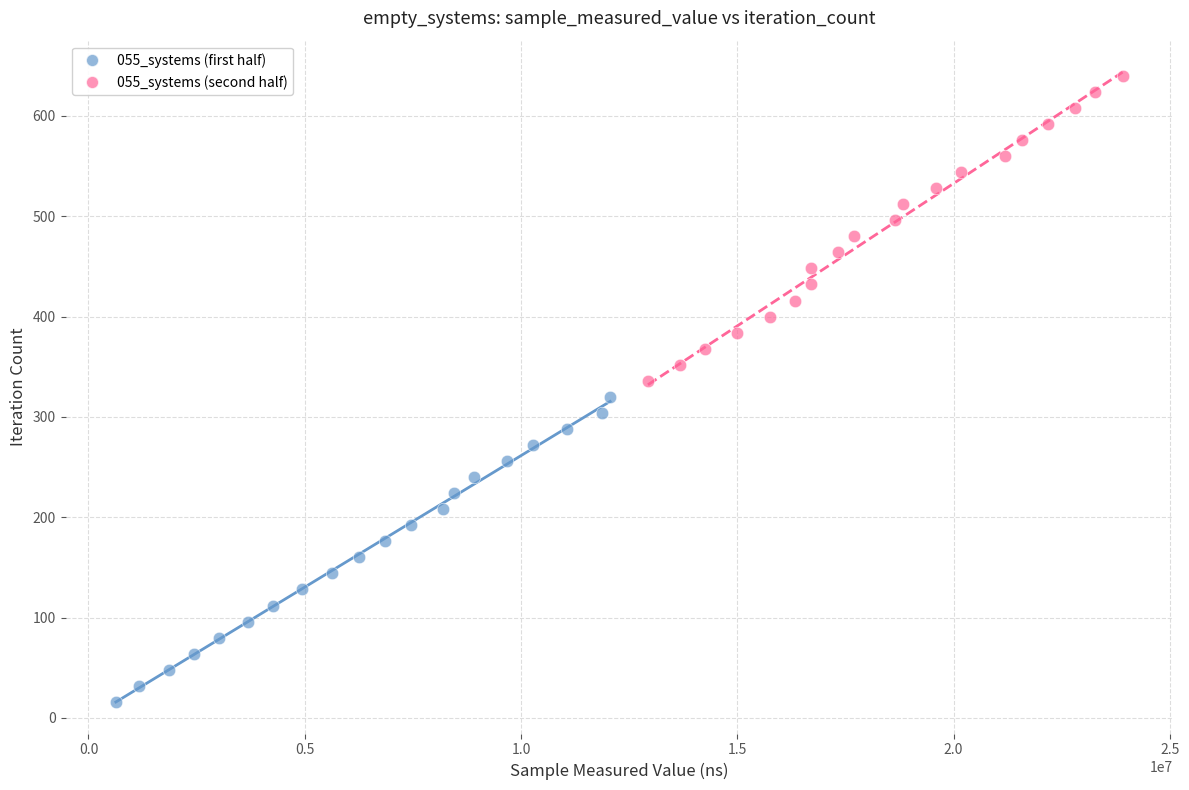

Which series contains the lowest Y value?

055_systems (first half)